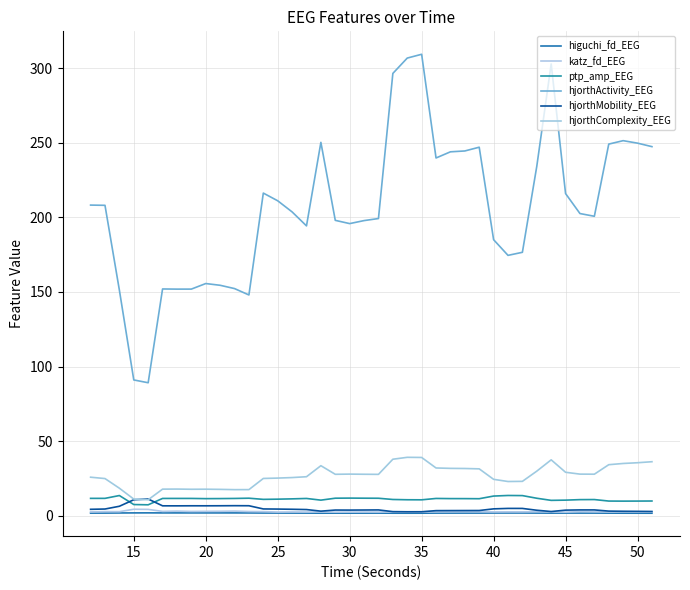

What is the lowest value of the katz_fd_EEG series?

2.4